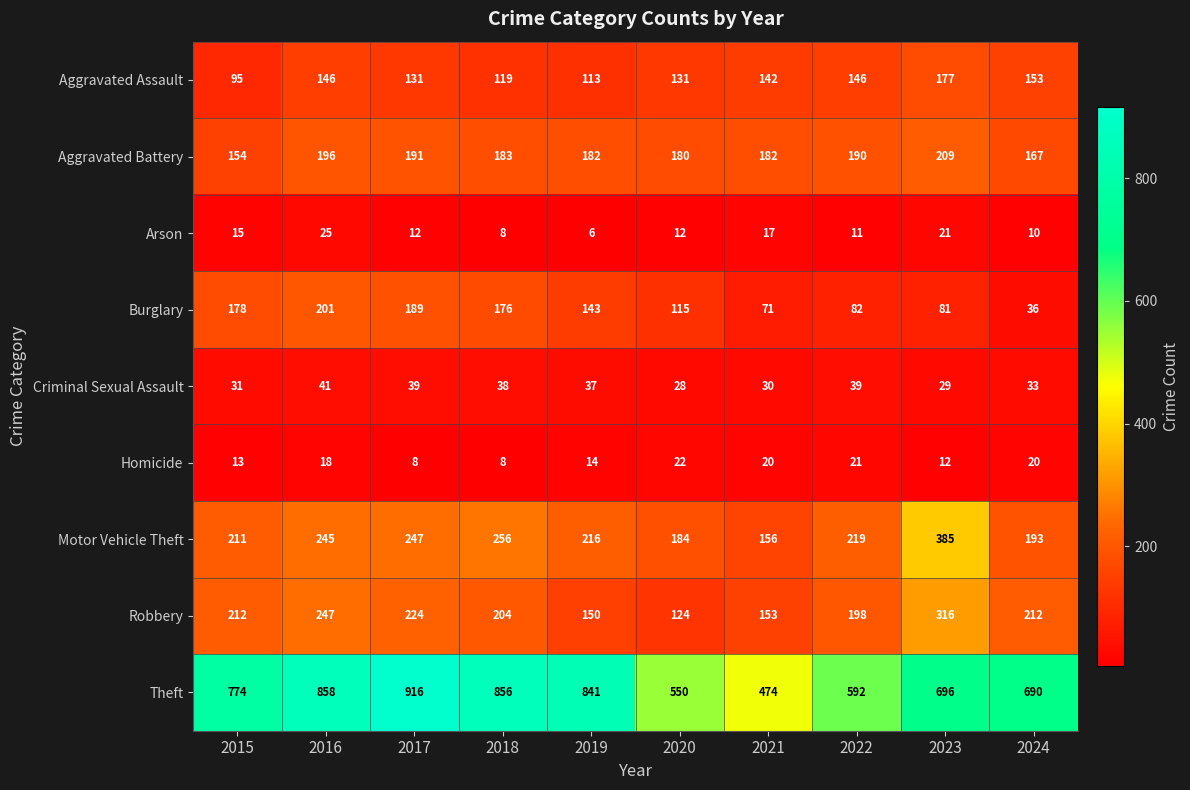

Between 2015 and 2018, which series saw the biggest shift?

Theft